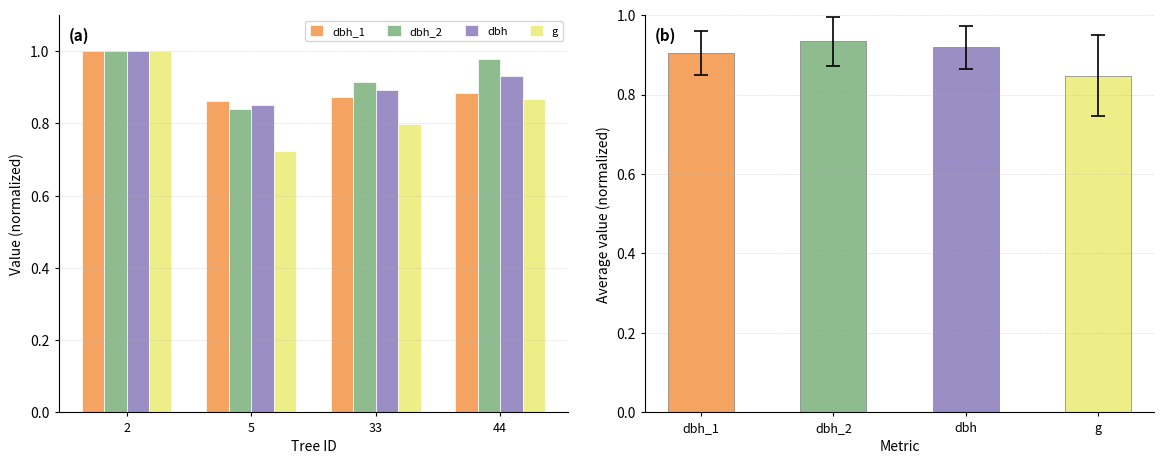

Which series has the widest spread of values?

g